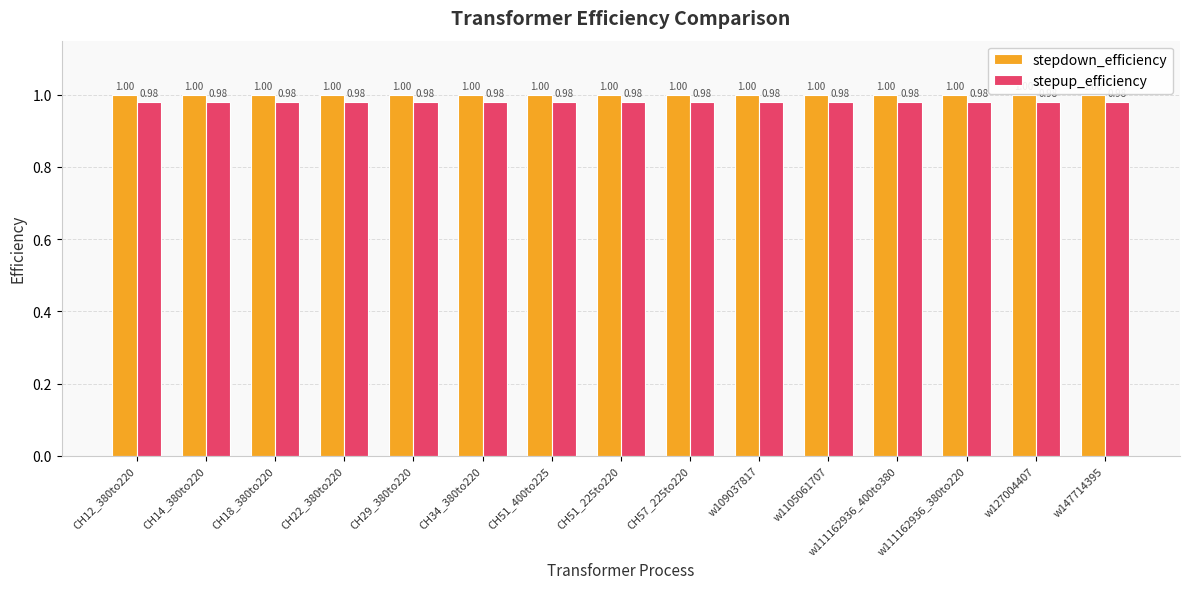

Rank the series by their maximum value, from lowest to highest.

stepup_efficiency, stepdown_efficiency